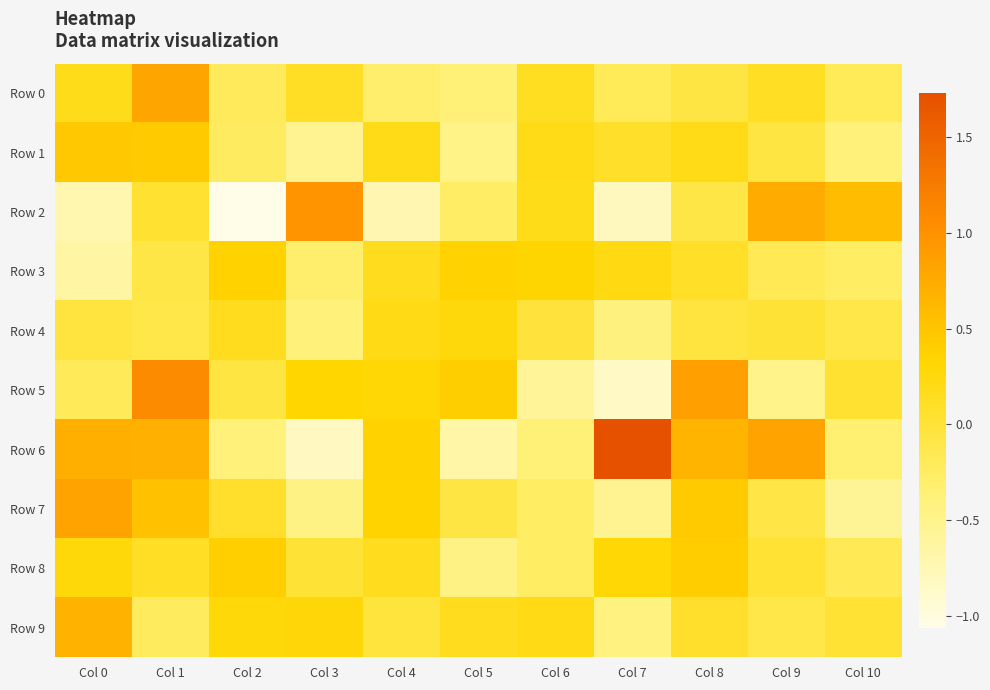

What is the spread (max minus min) of values at Col 1?

1.3